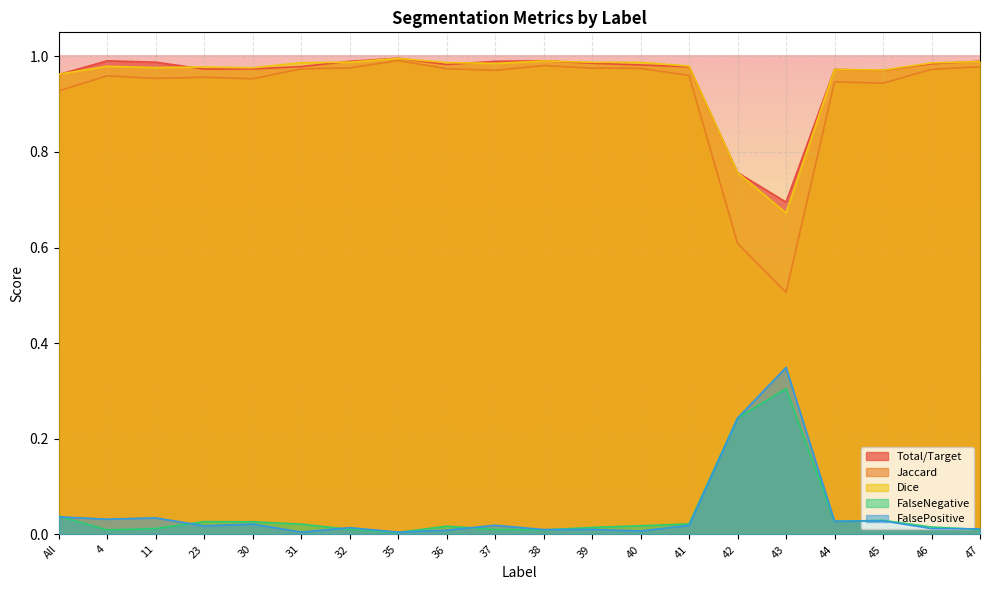

Which series has the largest total across all categories?

Total/Target